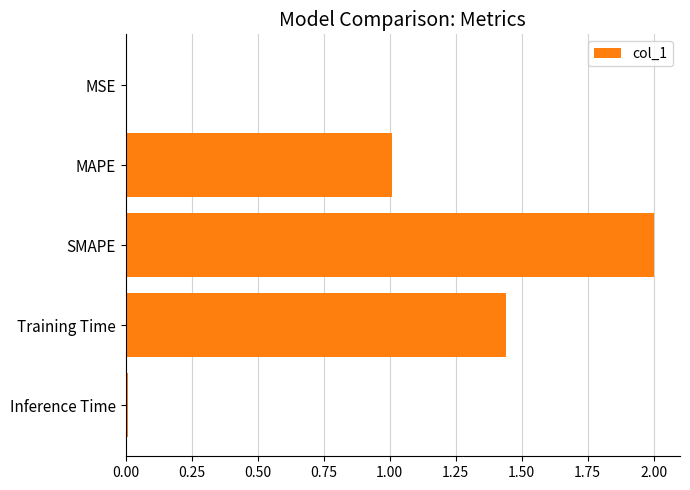

The value at MAPE is 1.0. True or false?

True